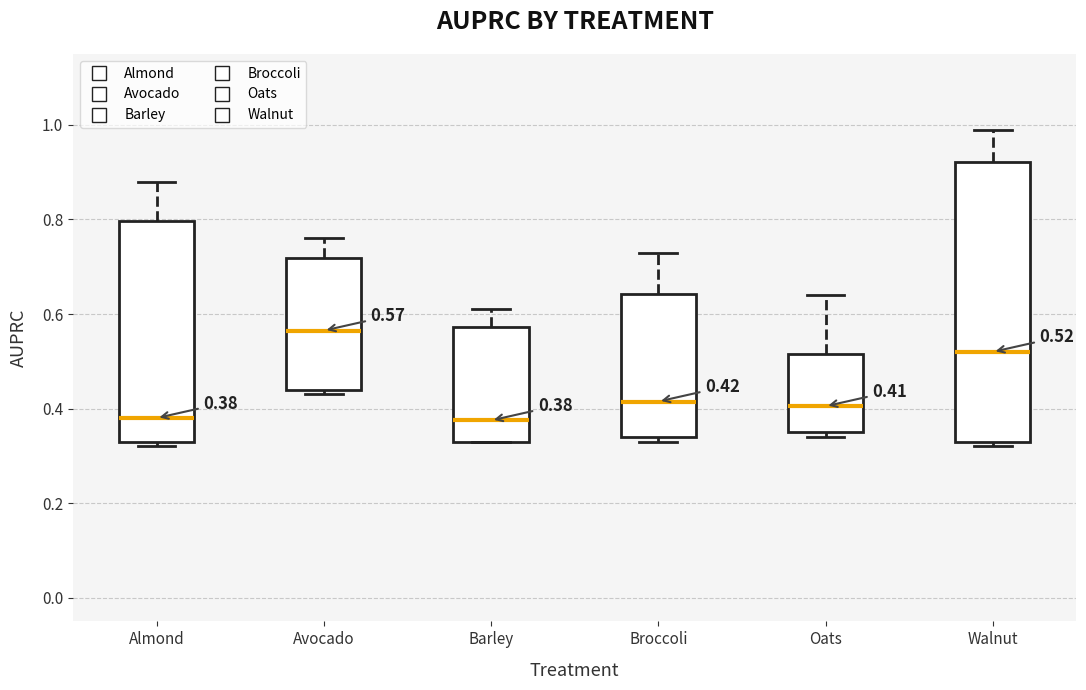

Which box's median line is the highest?

Avocado